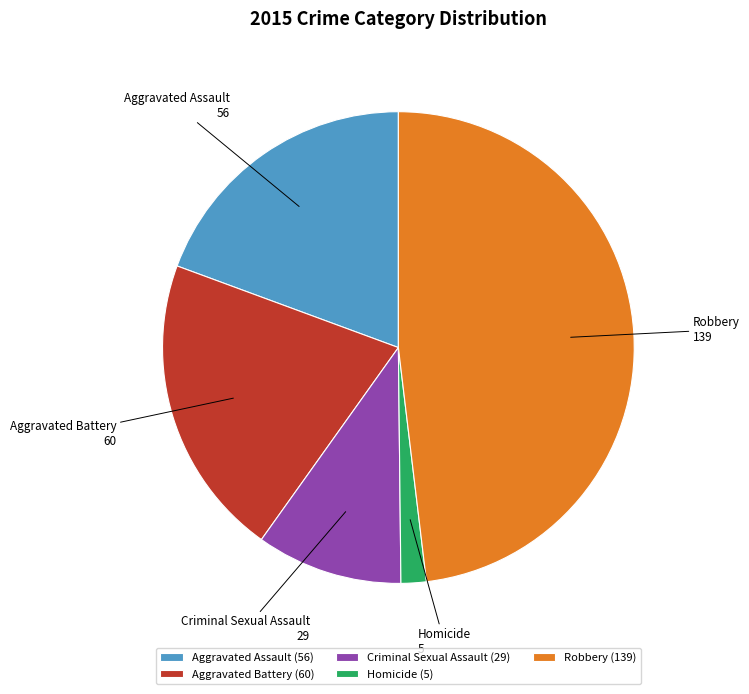

Between Aggravated Assault and Aggravated Battery, which is larger?

Aggravated Battery